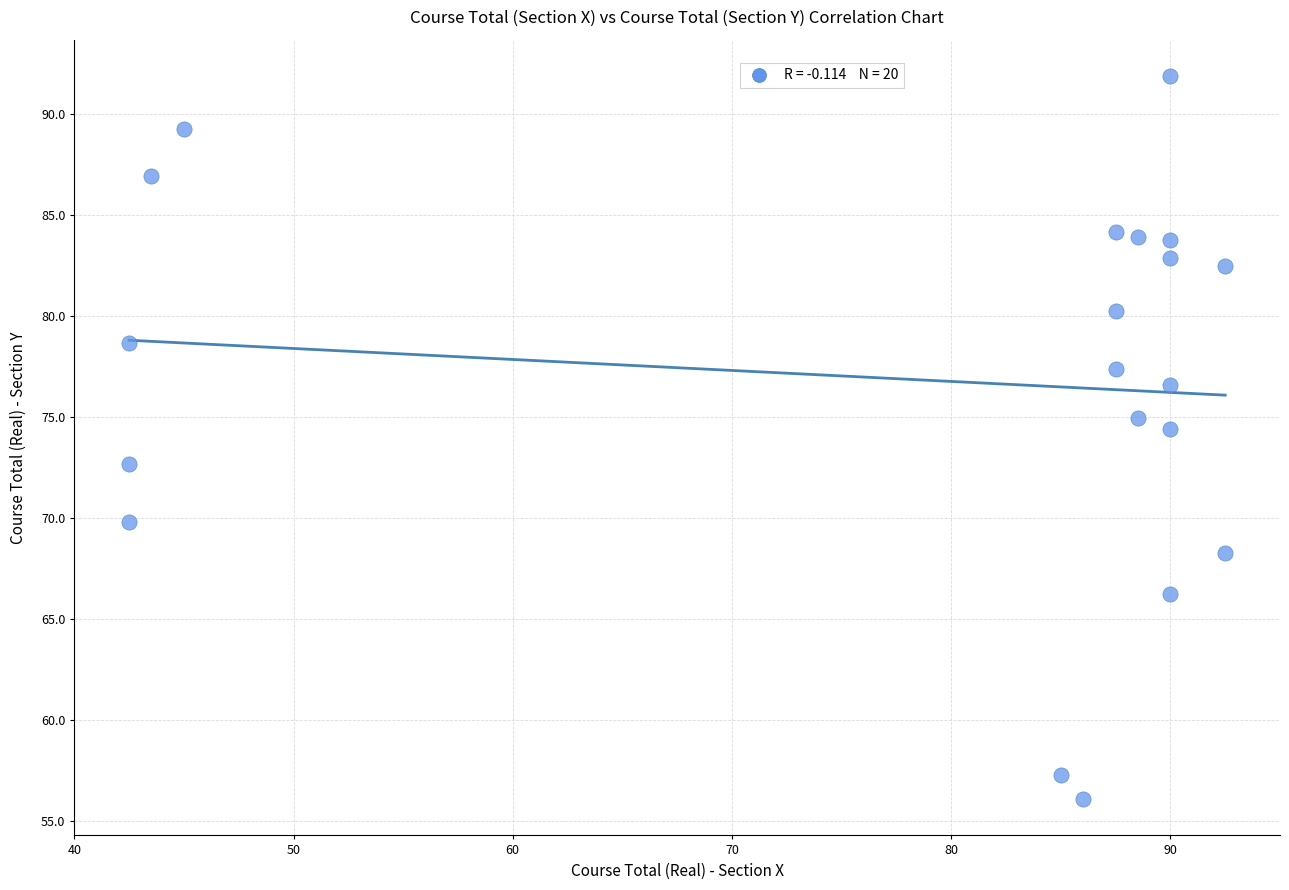

What is the range of X values (max minus min)?

50.0